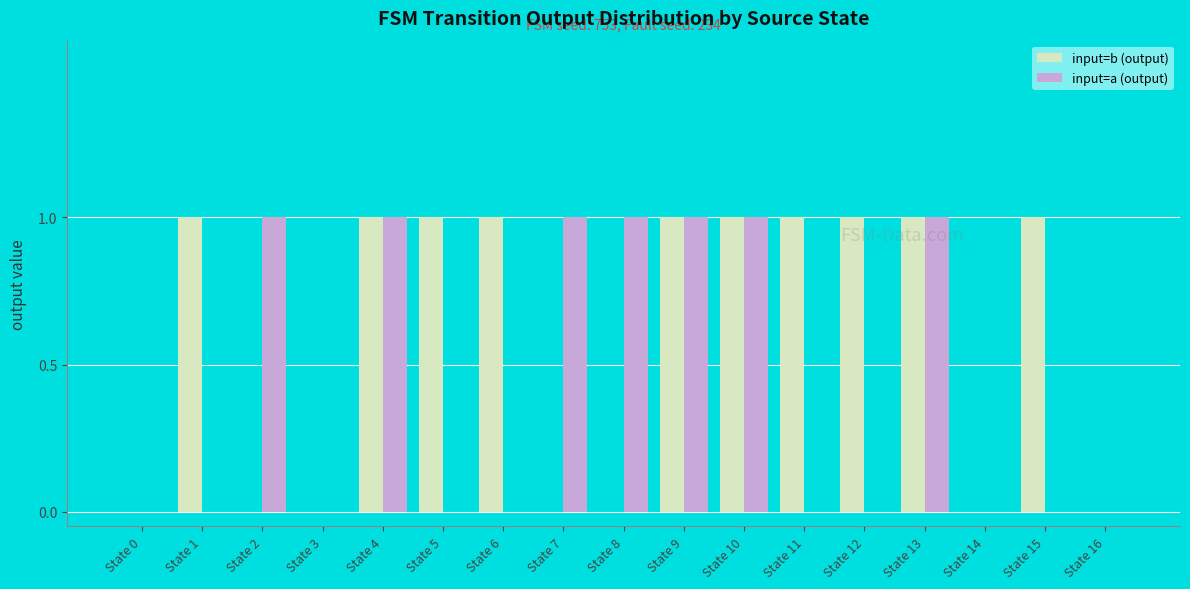

Are the bars grouped side by side (vs. stacked)?

Yes